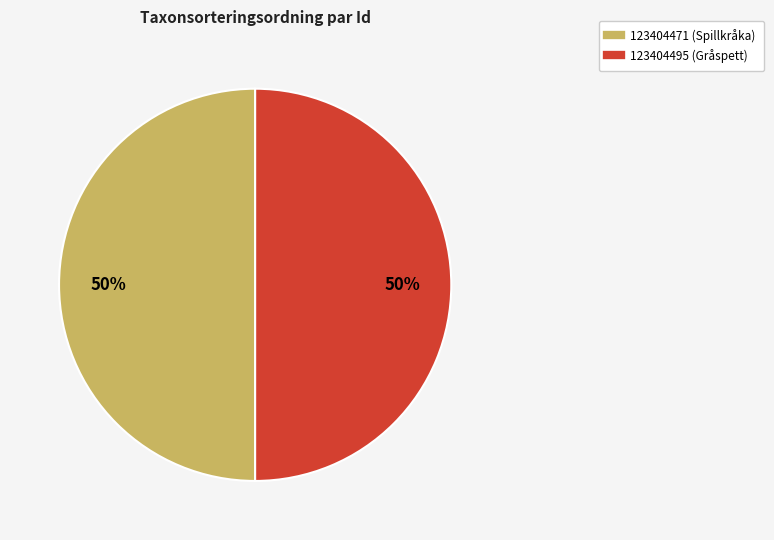

To the nearest percent, what portion does 123404495 represent?

50%